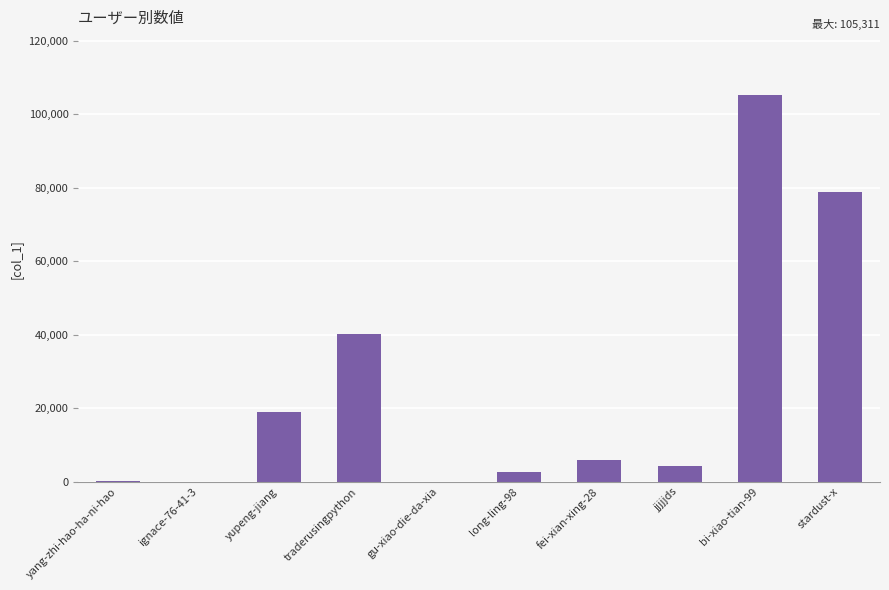

Read the value at traderusingpython.

40135